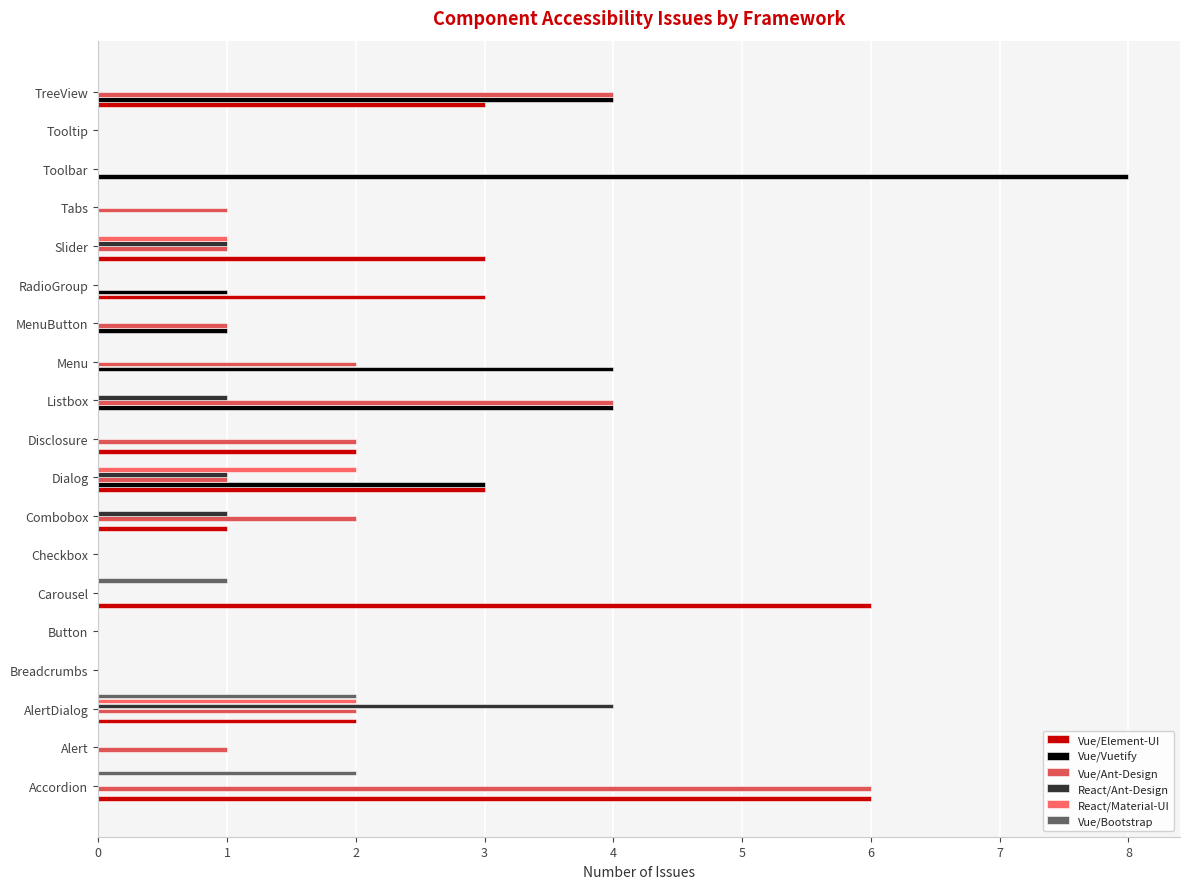

How many data points does each series have?

19